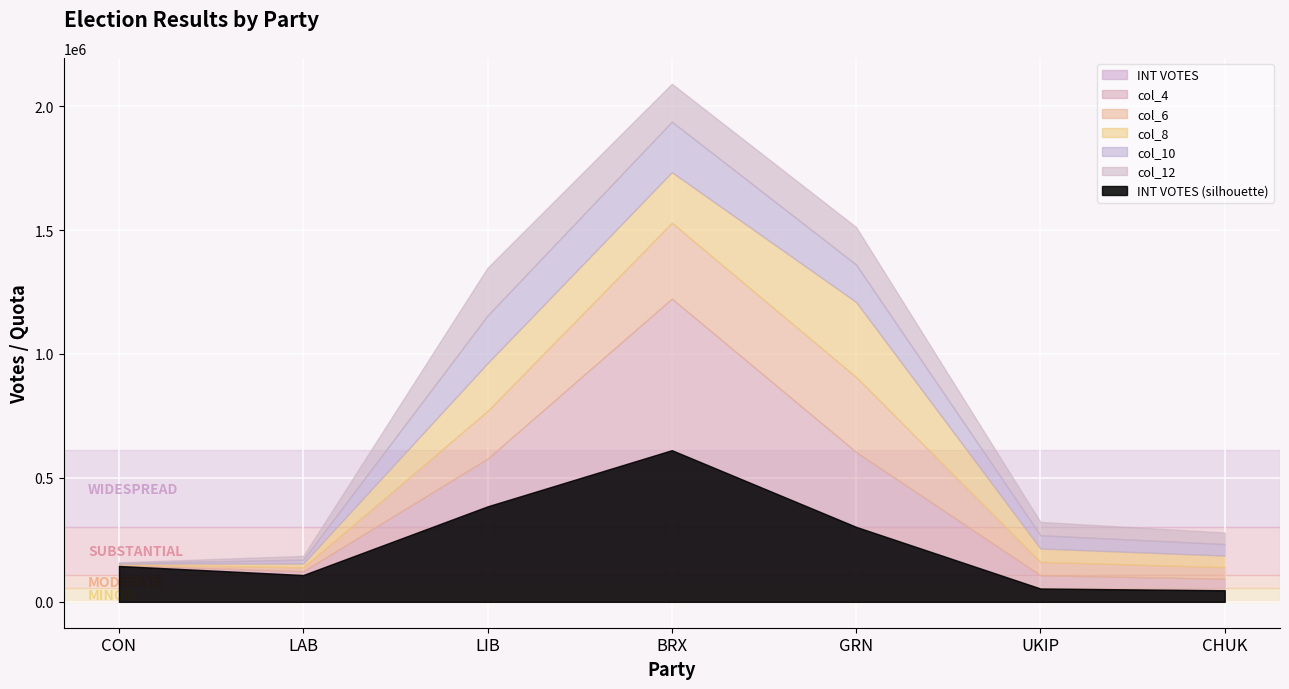

What is the difference between the col_12 values at LIB and LAB?

177104.6